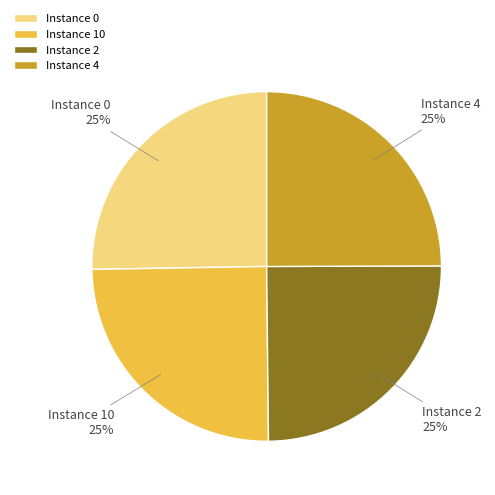

How many segments does this pie chart have?

4